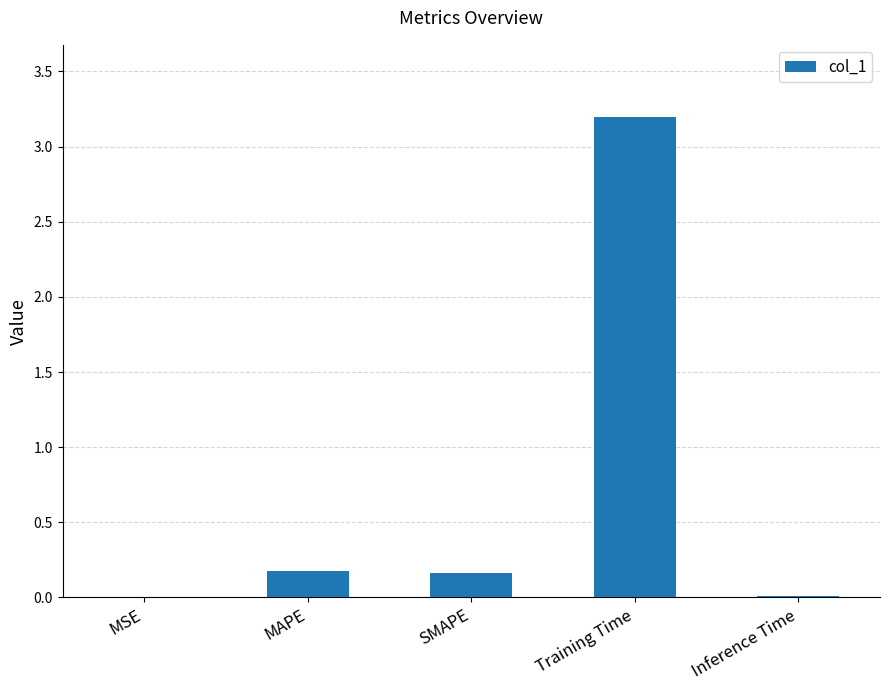

What is the greatest value displayed?

3.2